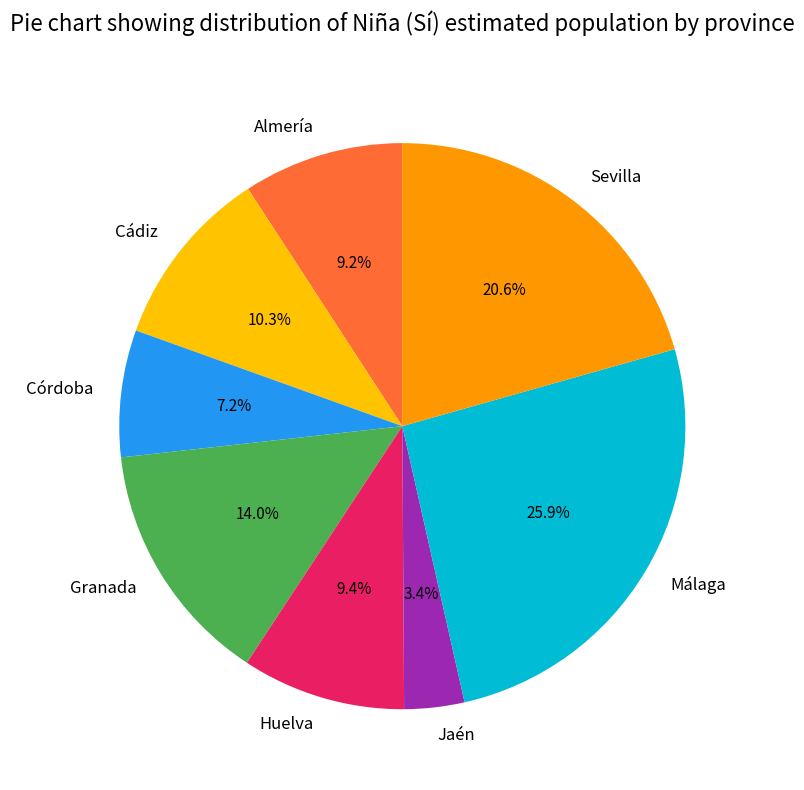

Which has a higher value, Córdoba or Cádiz?

Cádiz